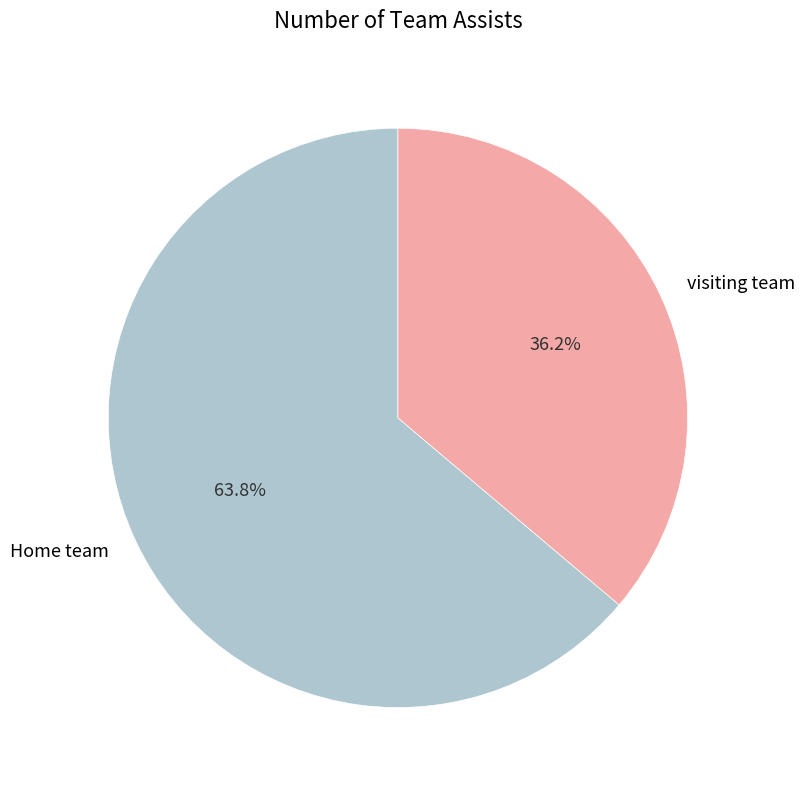

To the nearest percent, what is the average slice percentage?

50%